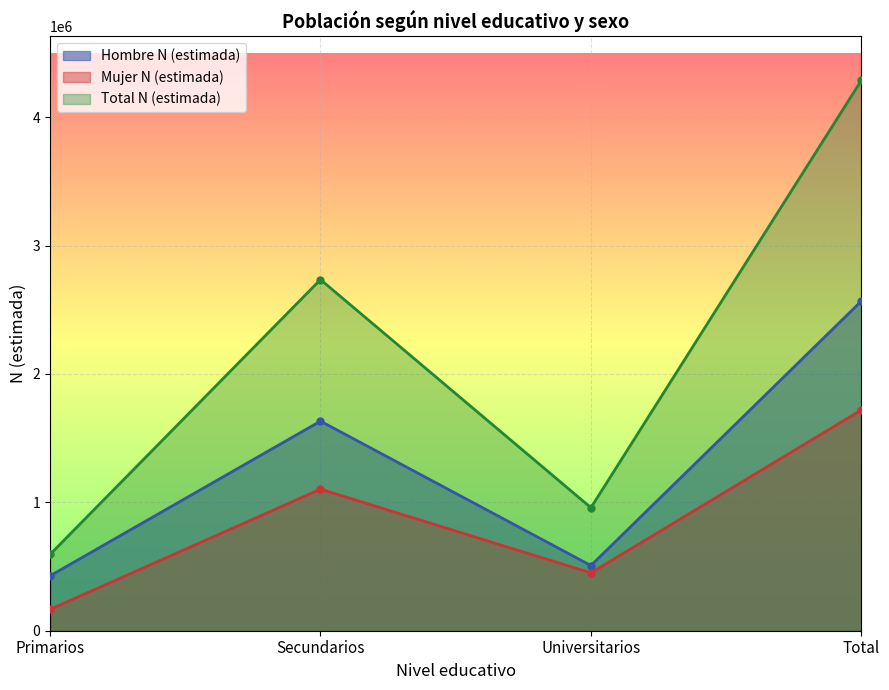

What is the spread (max minus min) of values at Universitarios?

507704